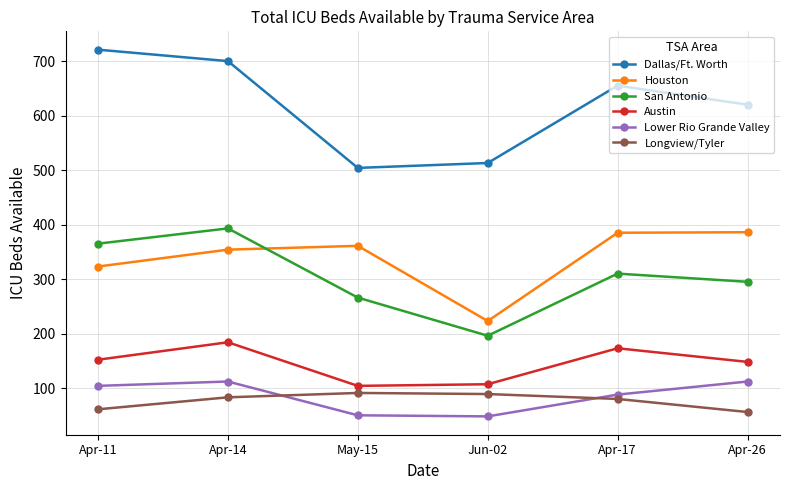

Where is the first local minimum for Dallas/Ft. Worth?

May-15